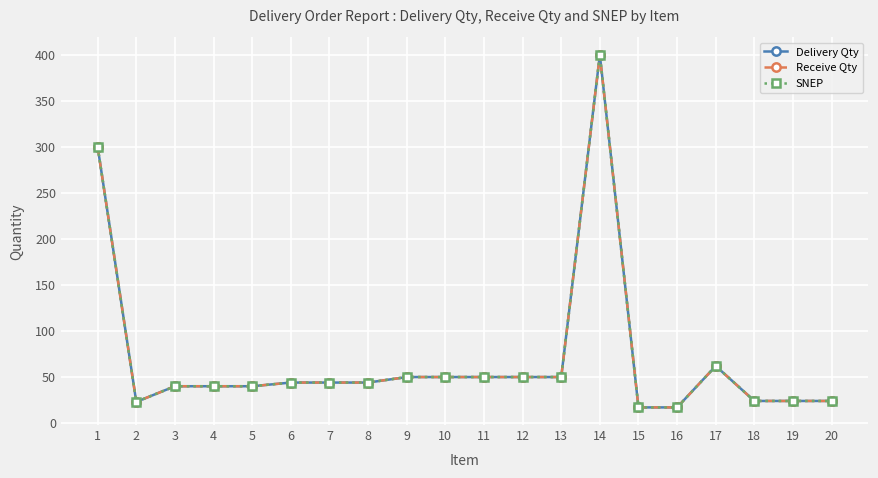

What is the minimum value shown in the chart?

17